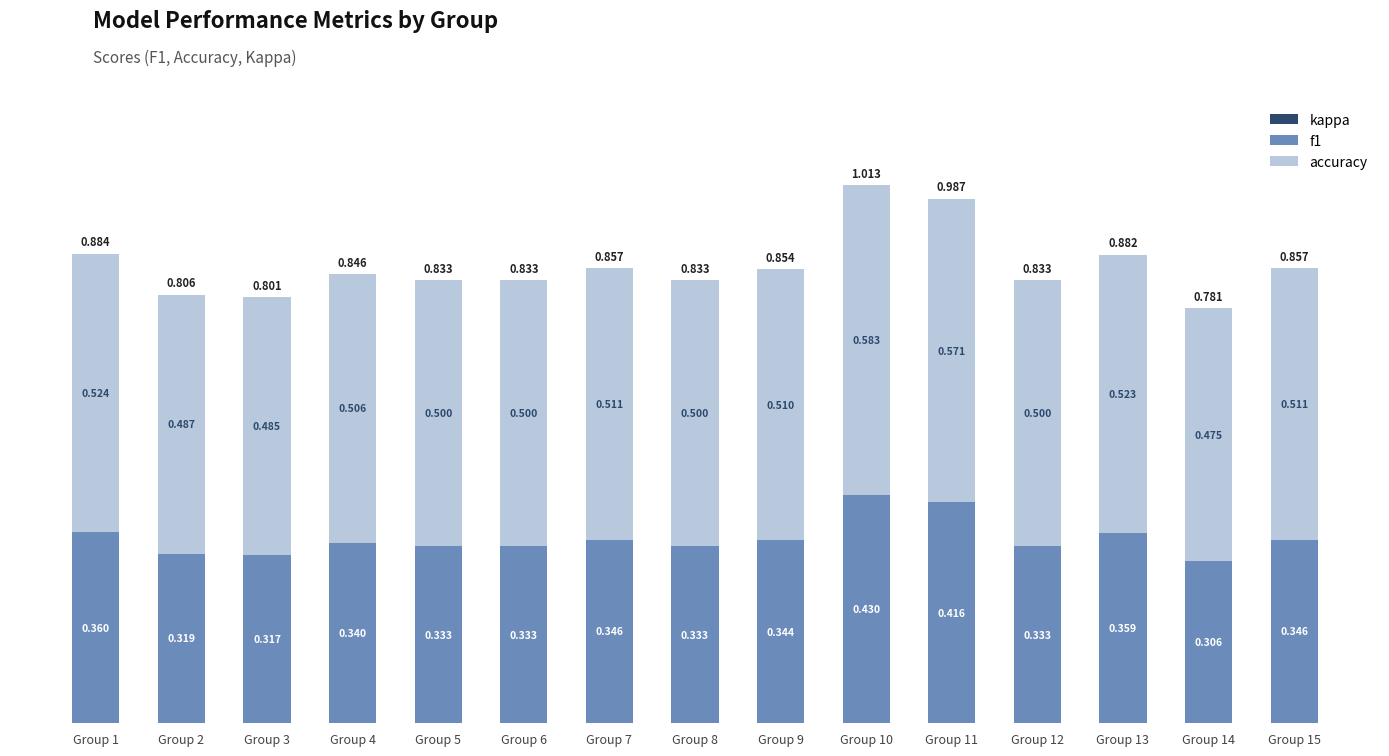

How many categories are shown in the chart?

15